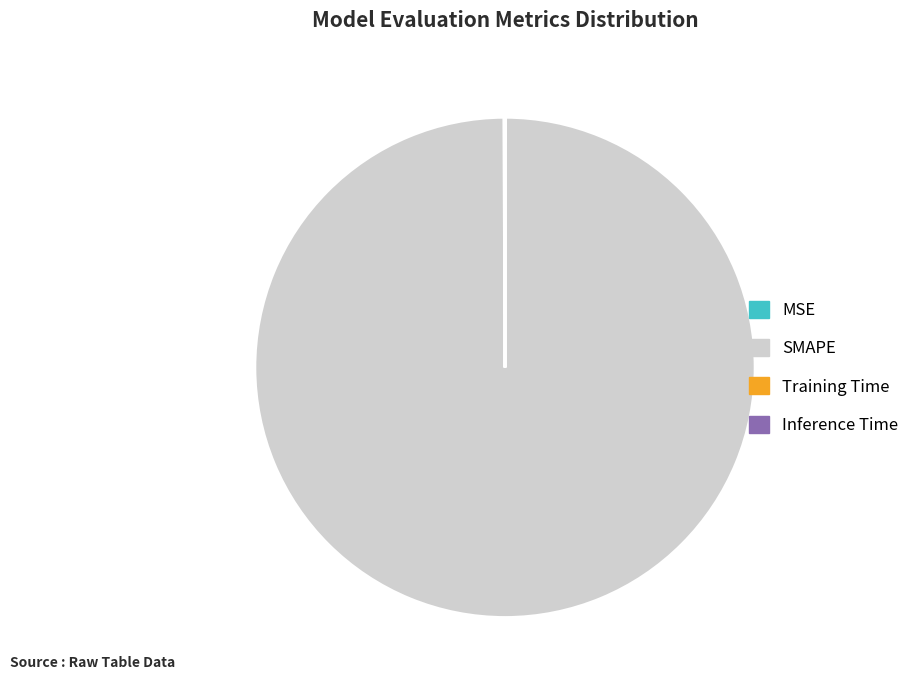

Which slice is the largest?

SMAPE